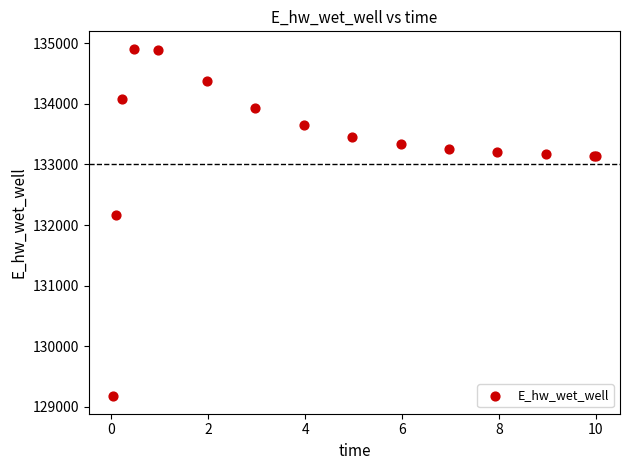

What Y value in the scatter plot is closest to 132042?

132167.3